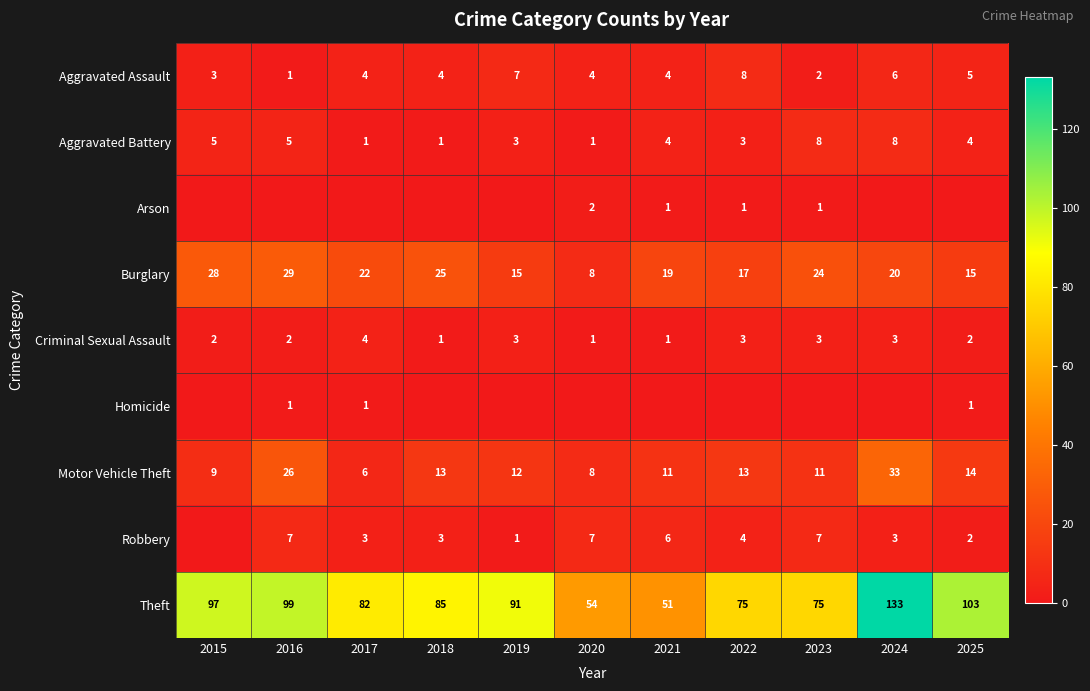

Which category has the highest value in the Theft series?

2024